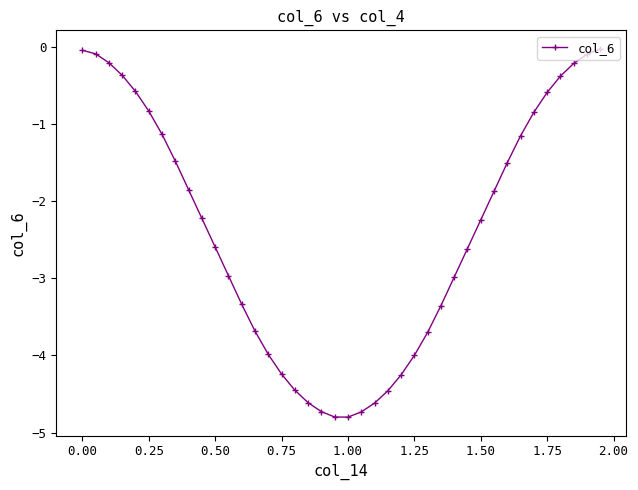

What is the minimum value shown in the chart?

-4.8